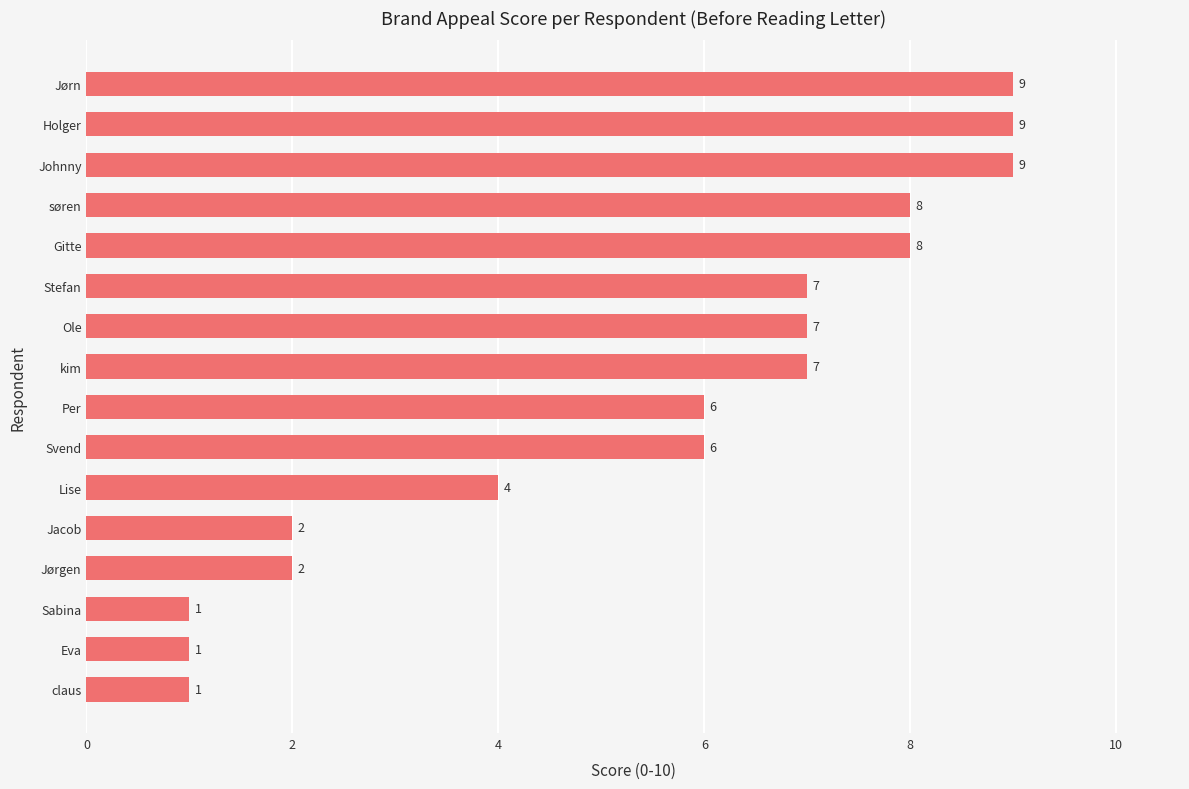

Reading bottom to top, list all the values displayed in this chart.

claus=1	Eva=1	Sabina=1	Jørgen=2	Jacob=2	Lise=4	Svend=6	Per=6	kim=7	Ole=7	Stefan=7	Gitte=8	søren=8	Johnny=9	Holger=9	Jørn=9